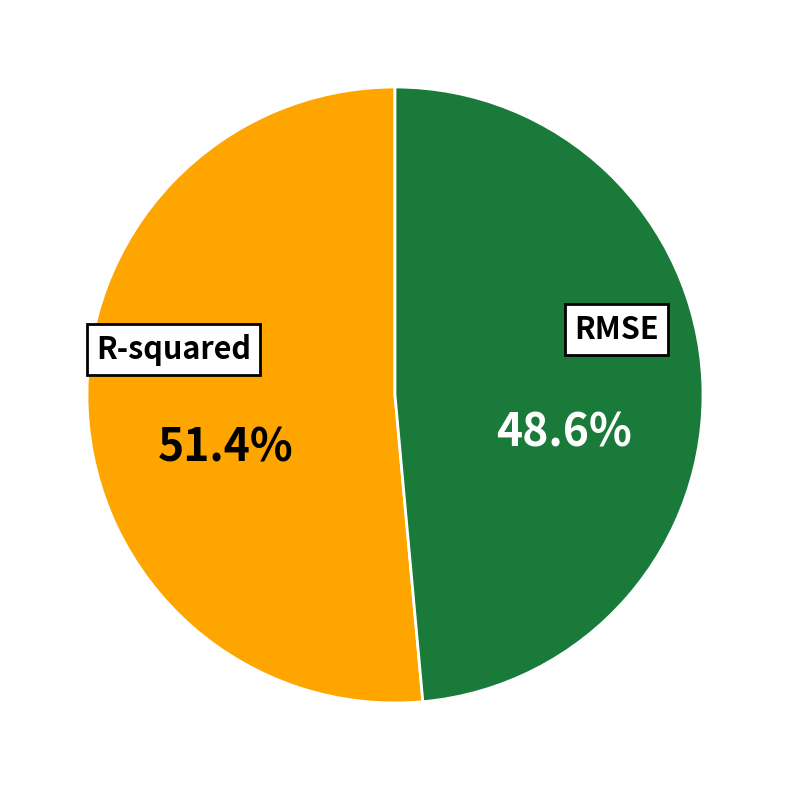

Is there a majority slice in this chart?

Yes